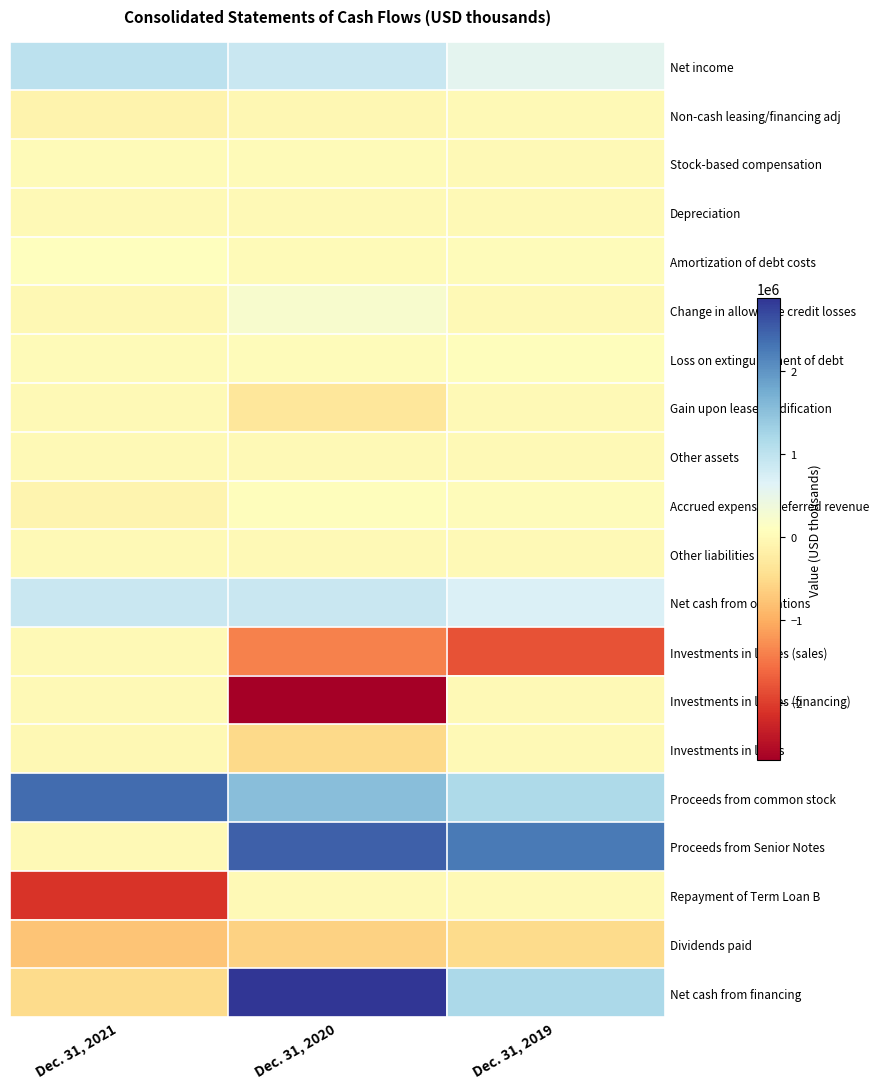

Which series has the largest total across all categories?

Proceeds from common stock